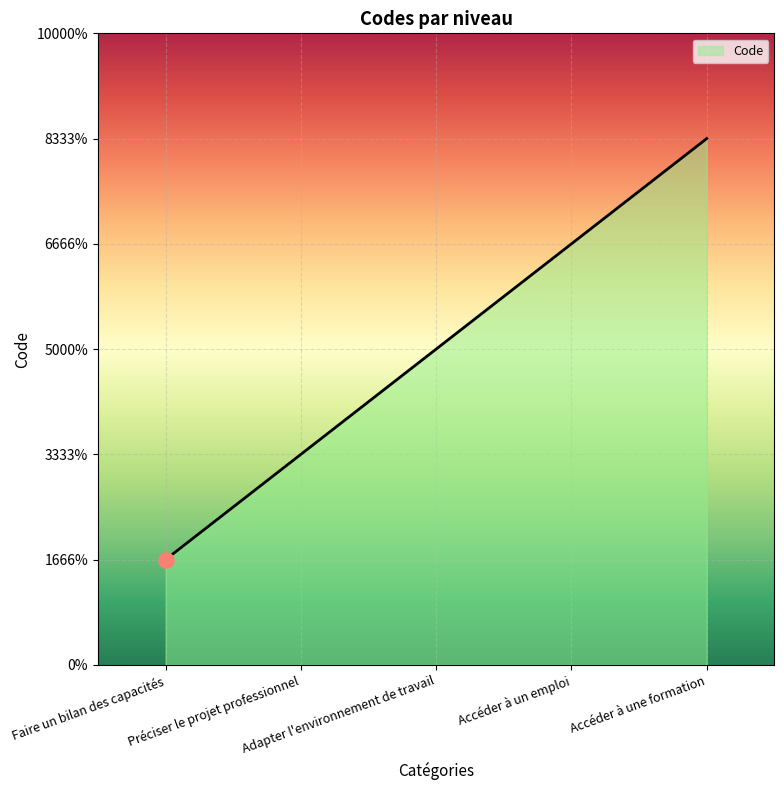

Is this an area chart (filled region under the line)?

Yes